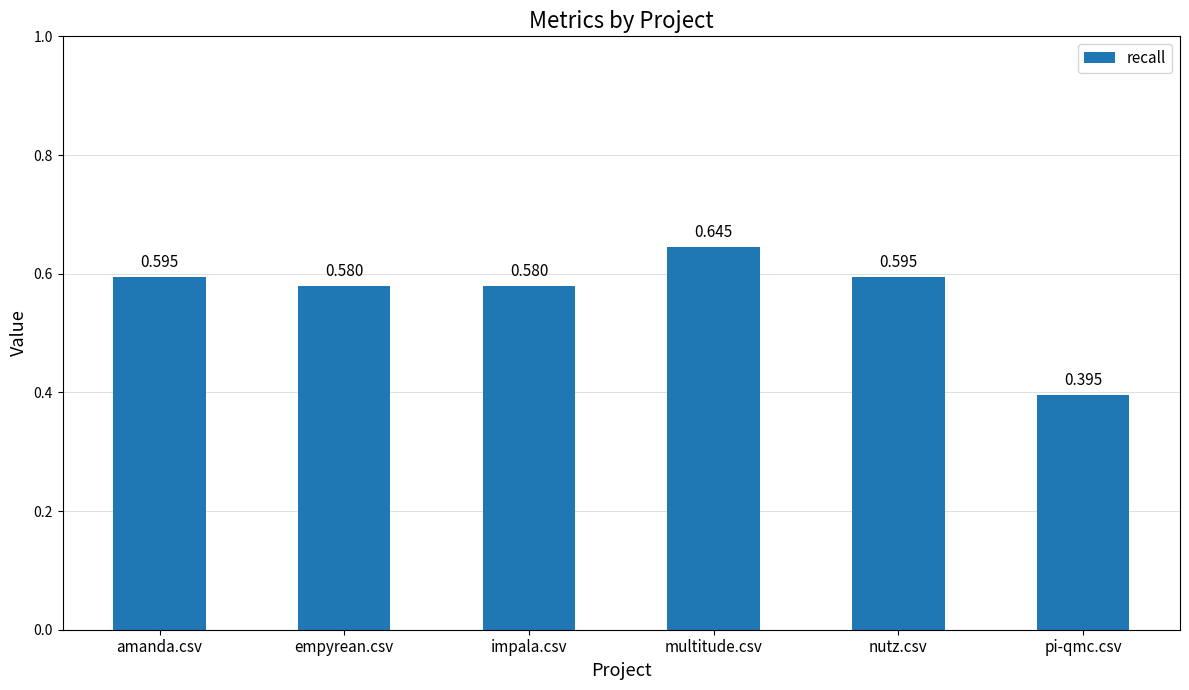

At which category does the chart reach its peak across all series?

multitude.csv